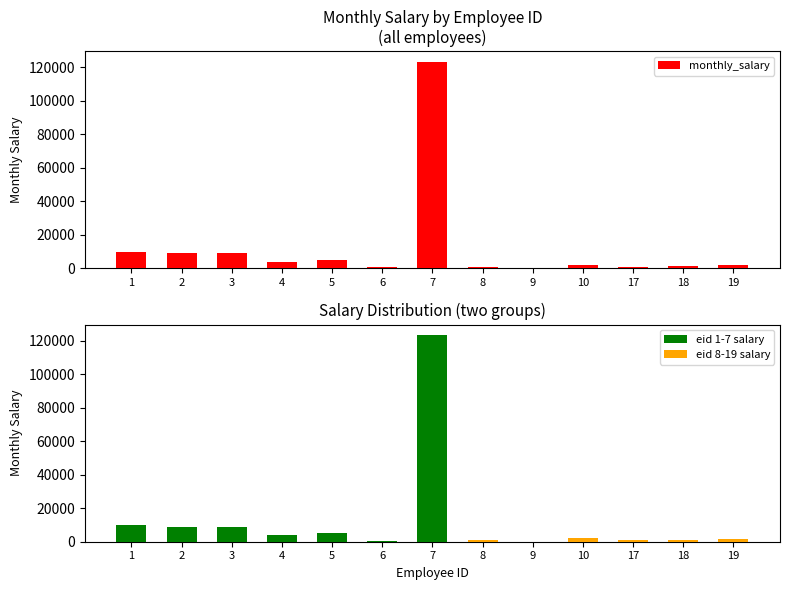

List the labels in order of value, largest first.

7, 1, 2, 3, 5, 4, 10, 19, 18, 8, 17, 6, 9